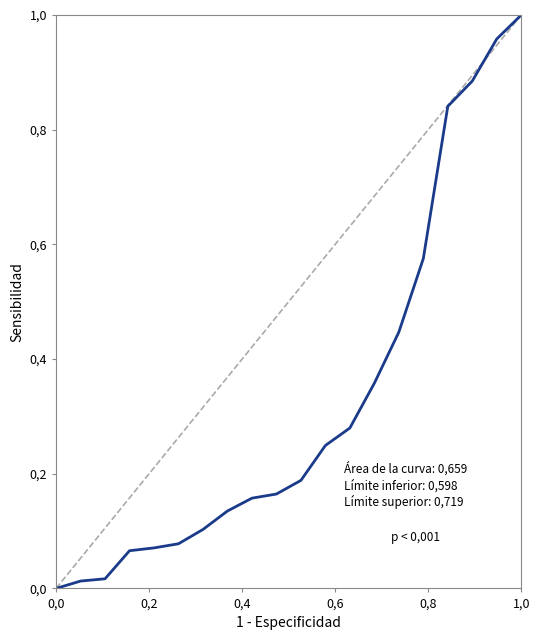

What is the greatest value displayed?

1.0